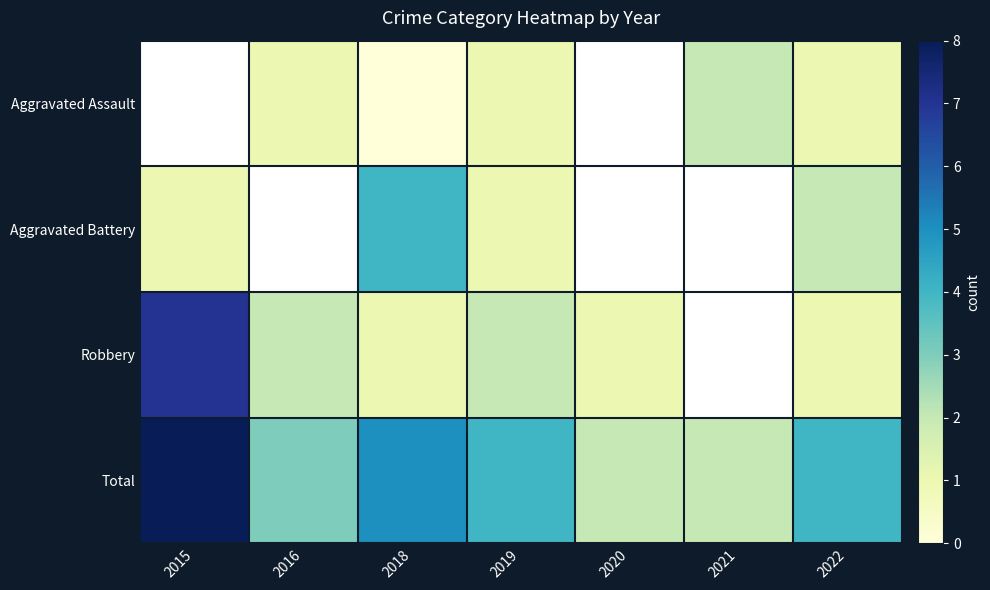

Which series has the widest spread of values?

Robbery